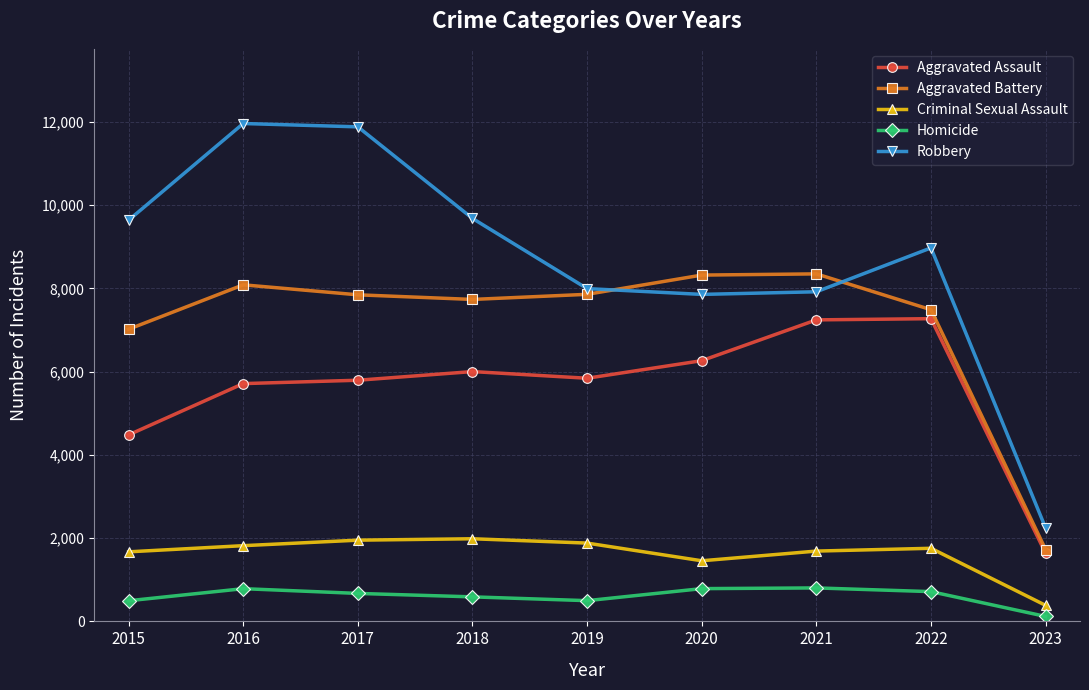

What is the sum of the Homicide values at 2020 and 2017?

1459